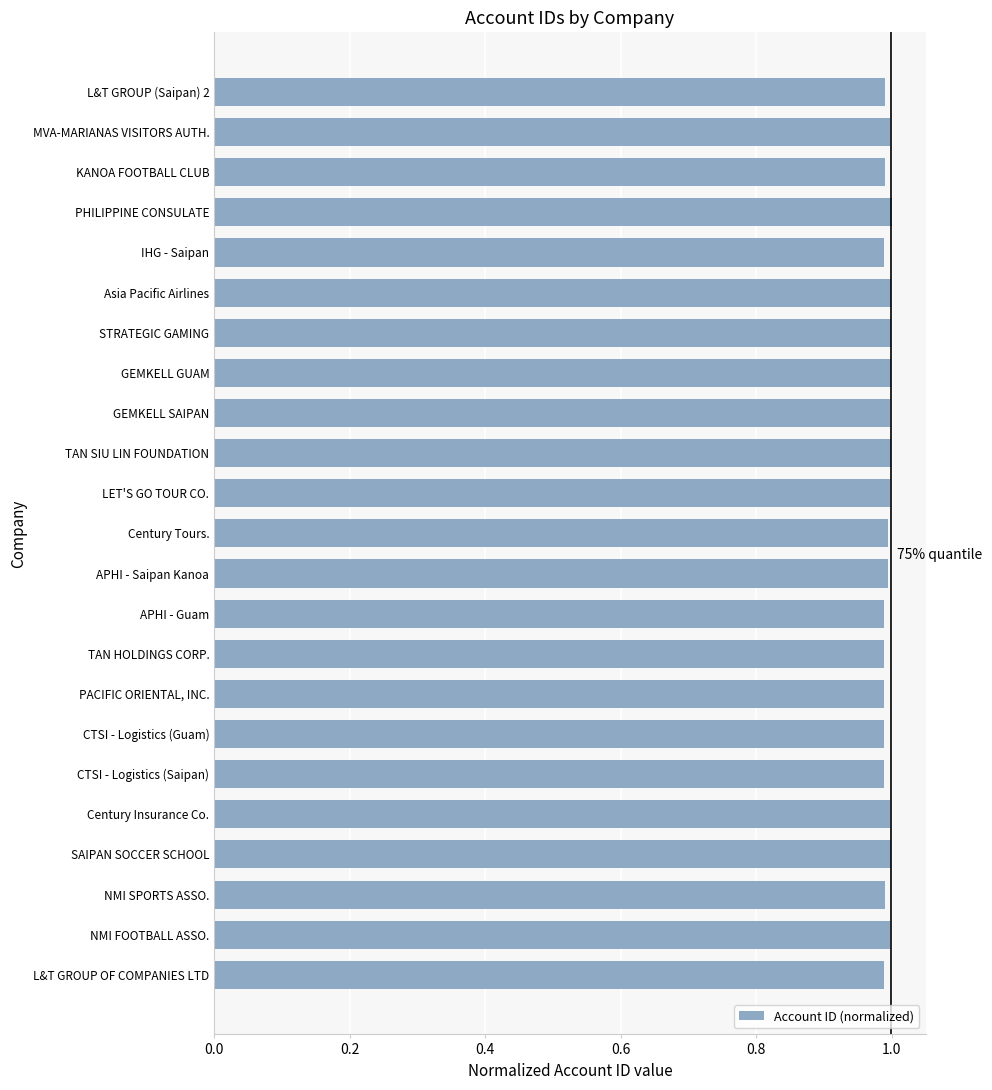

Rank the categories by value from lowest to highest.

IHG - Saipan, CTSI - Logistics (Saipan), PACIFIC ORIENTAL, INC., CTSI - Logistics (Guam), L&T GROUP OF COMPANIES LTD, TAN HOLDINGS CORP., APHI - Guam, KANOA FOOTBALL CLUB, NMI SPORTS ASSO., L&T GROUP (Saipan) 2, Century Tours., APHI - Saipan Kanoa, NMI FOOTBALL ASSO., GEMKELL SAIPAN, Century Insurance Co., LET'S GO TOUR CO., MVA-MARIANAS VISITORS AUTH., Asia Pacific Airlines, TAN SIU LIN FOUNDATION, STRATEGIC GAMING, GEMKELL GUAM, SAIPAN SOCCER SCHOOL, PHILIPPINE CONSULATE